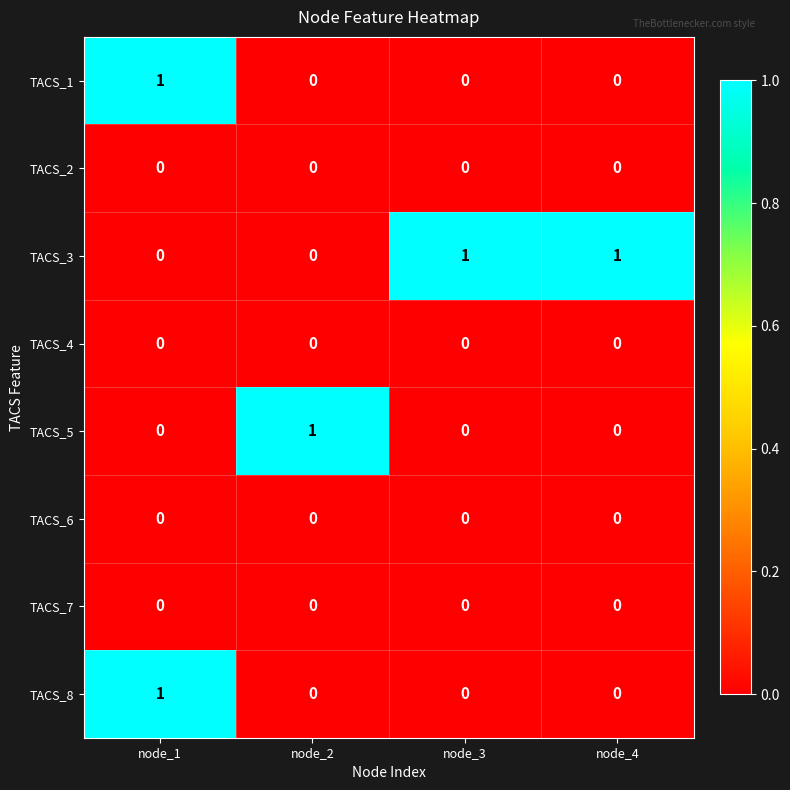

True or false: TACS_6 has a value of 0 at node_1.

True